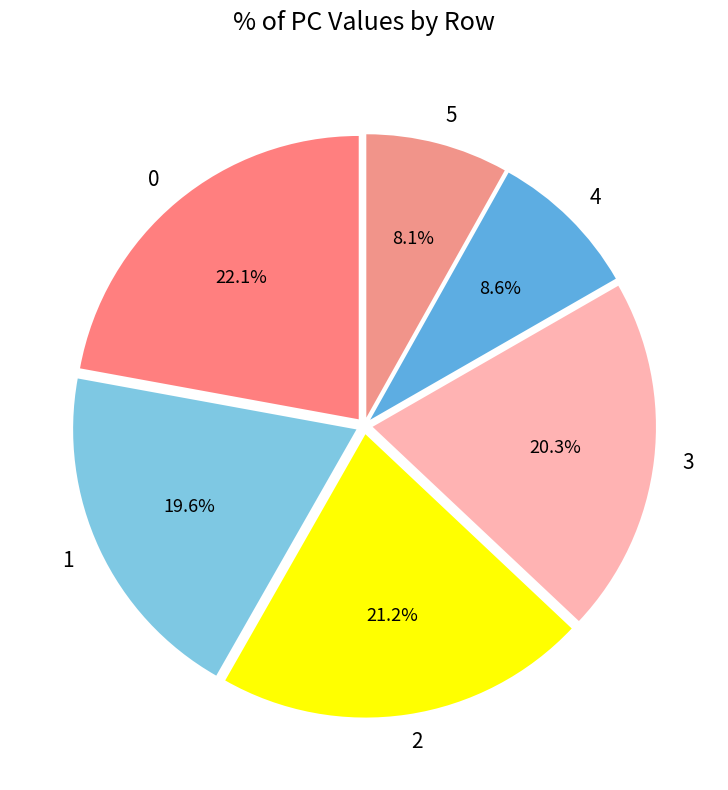

Combined, do 4 and 0 account for over 50%?

No